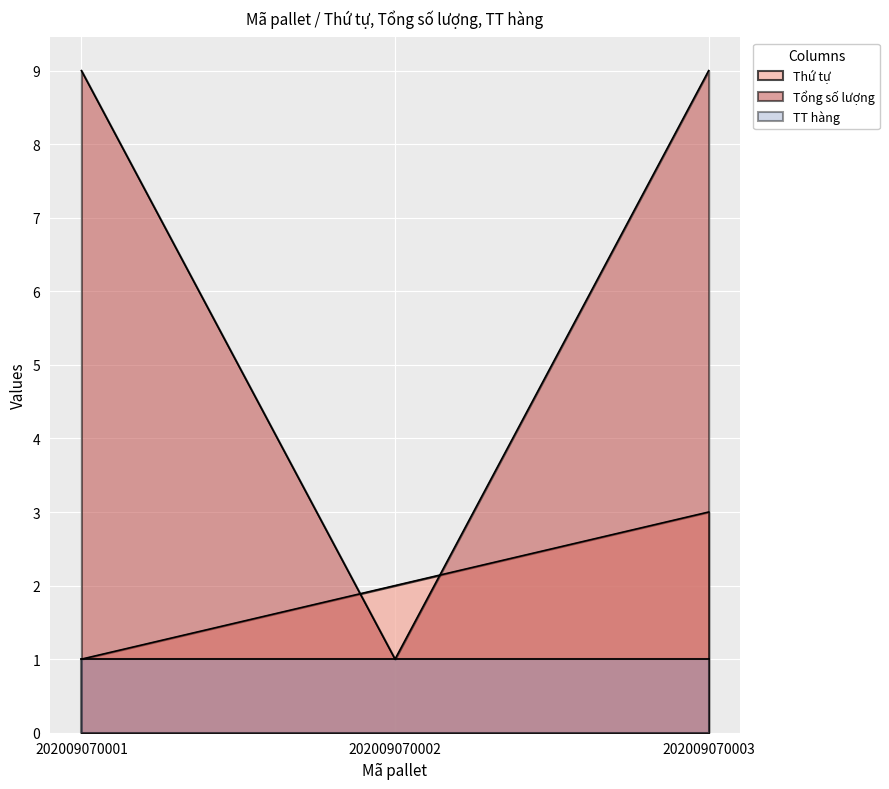

How many series are shown in this chart?

3